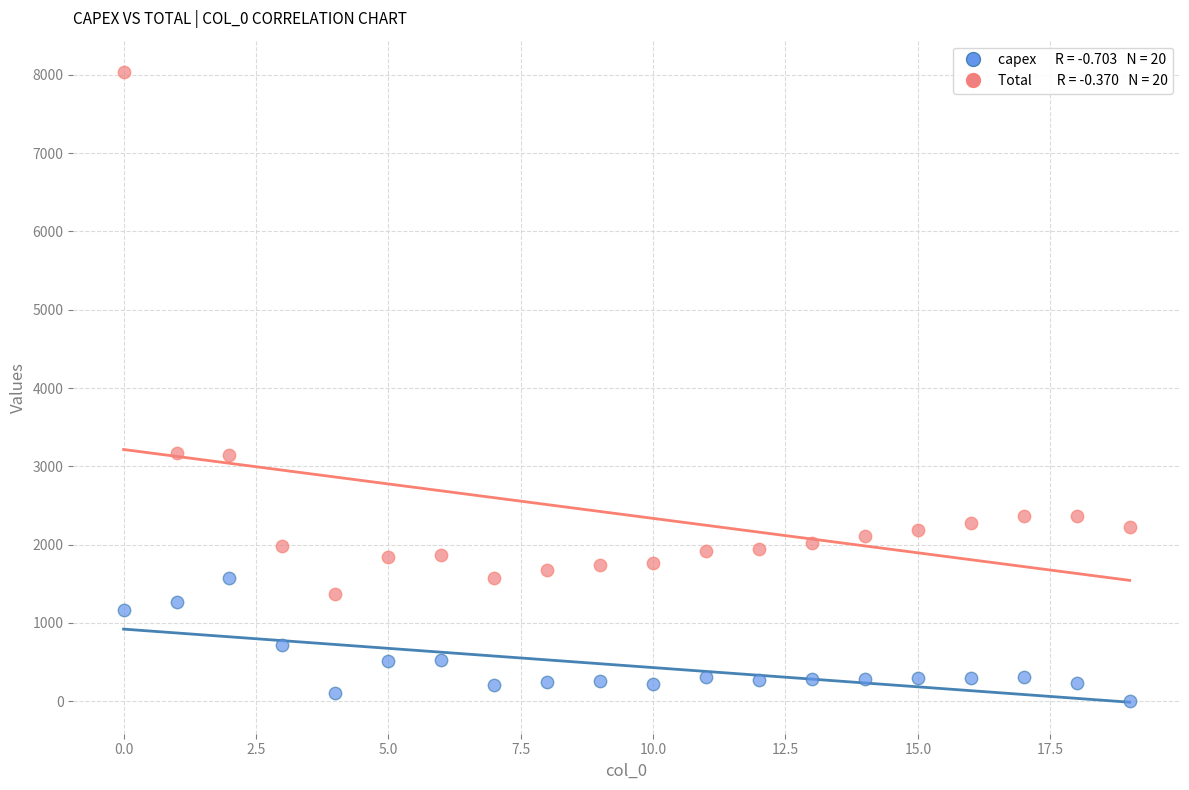

Across all data points, what is the range of Y values (max minus min)?

8035